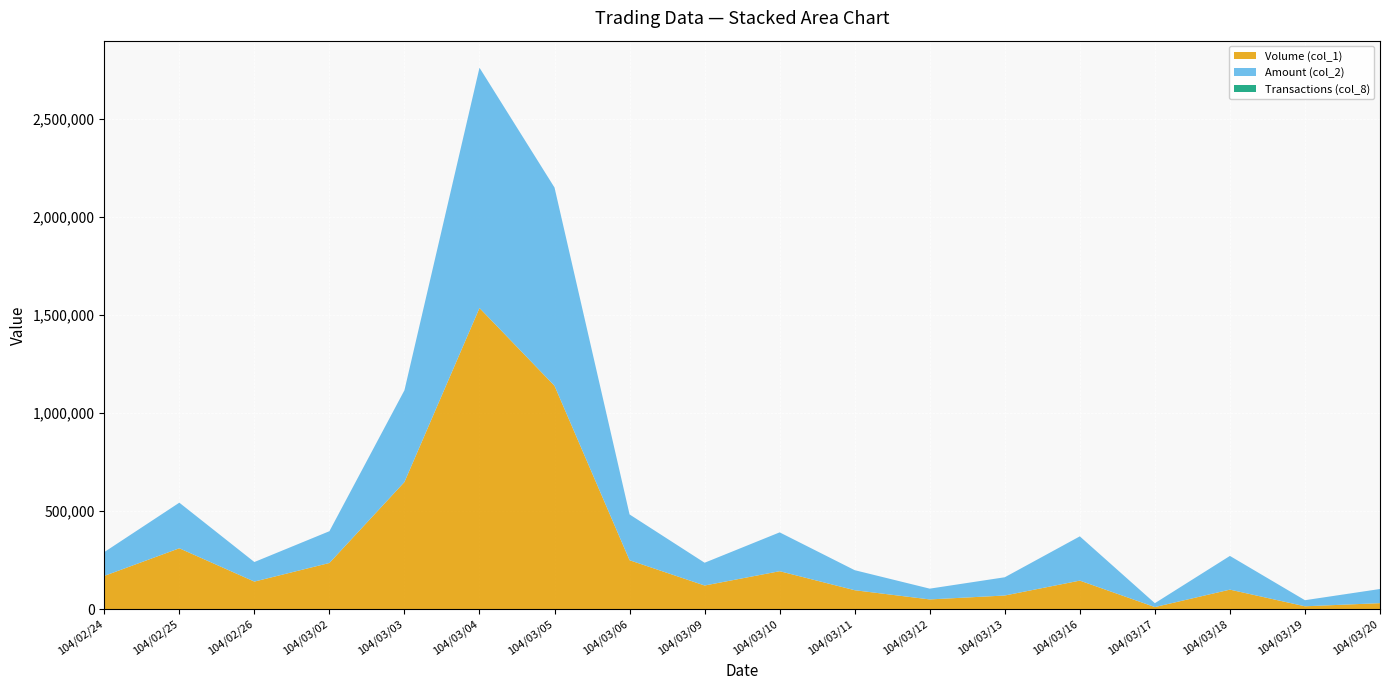

Reading left to right, extract all data points from this chart.

Volume (col_1): 170000	311000	141000	236000	649000	1537000	1140000	250000	121000	194000	97000	50000	70000	146000	11000	100000	15000	31000
Amount (col_2): 121500	232640	99810	162030	468230	1225860	1011470	233620	116160	198180	102200	55000	93100	225800	19800	172000	31050	72140
Transactions (col_8): 7	11	5	8	24	67	43	7	8	8	5	5	1	17	1	1	2	4